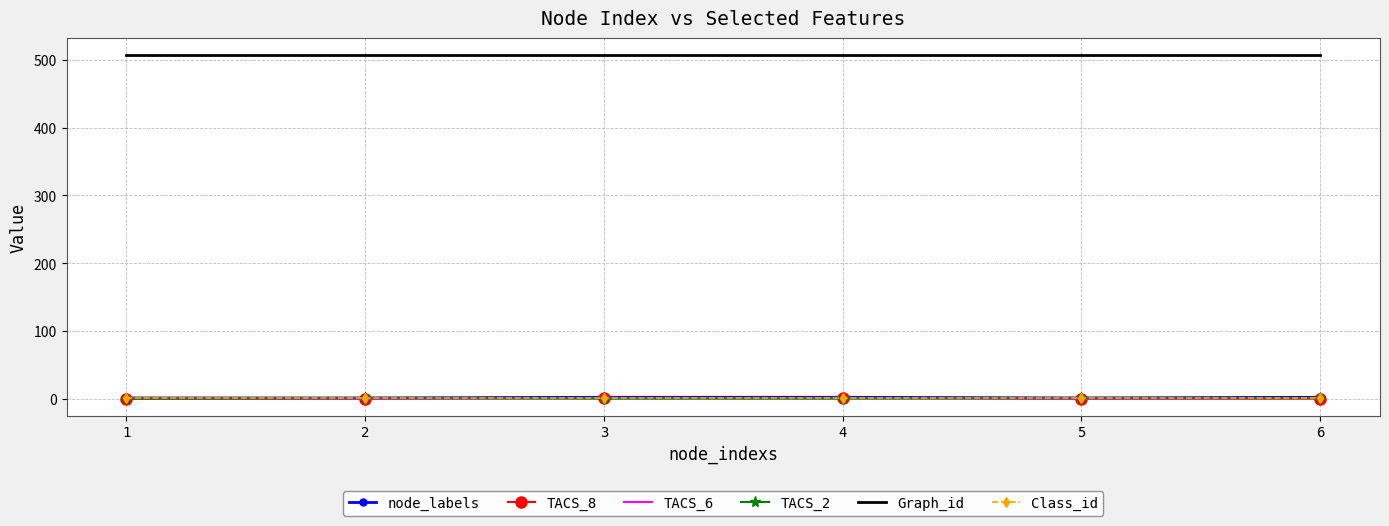

Which series has the largest total across all categories?

Graph_id